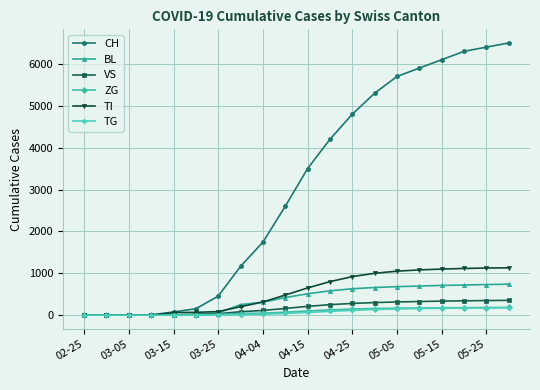

Which series has the largest total across all categories?

CH